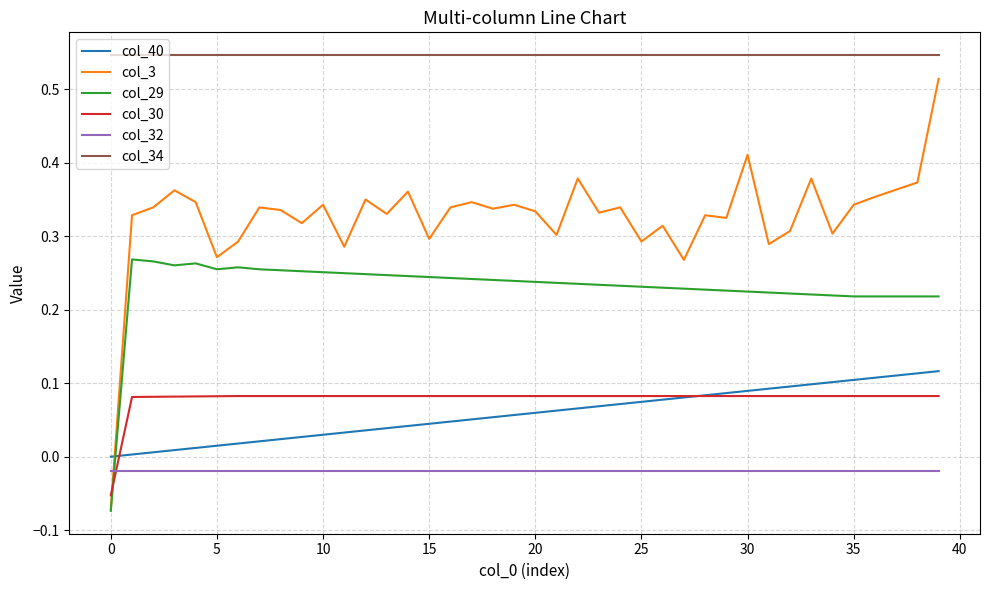

Which series has the largest total across all categories?

col_34